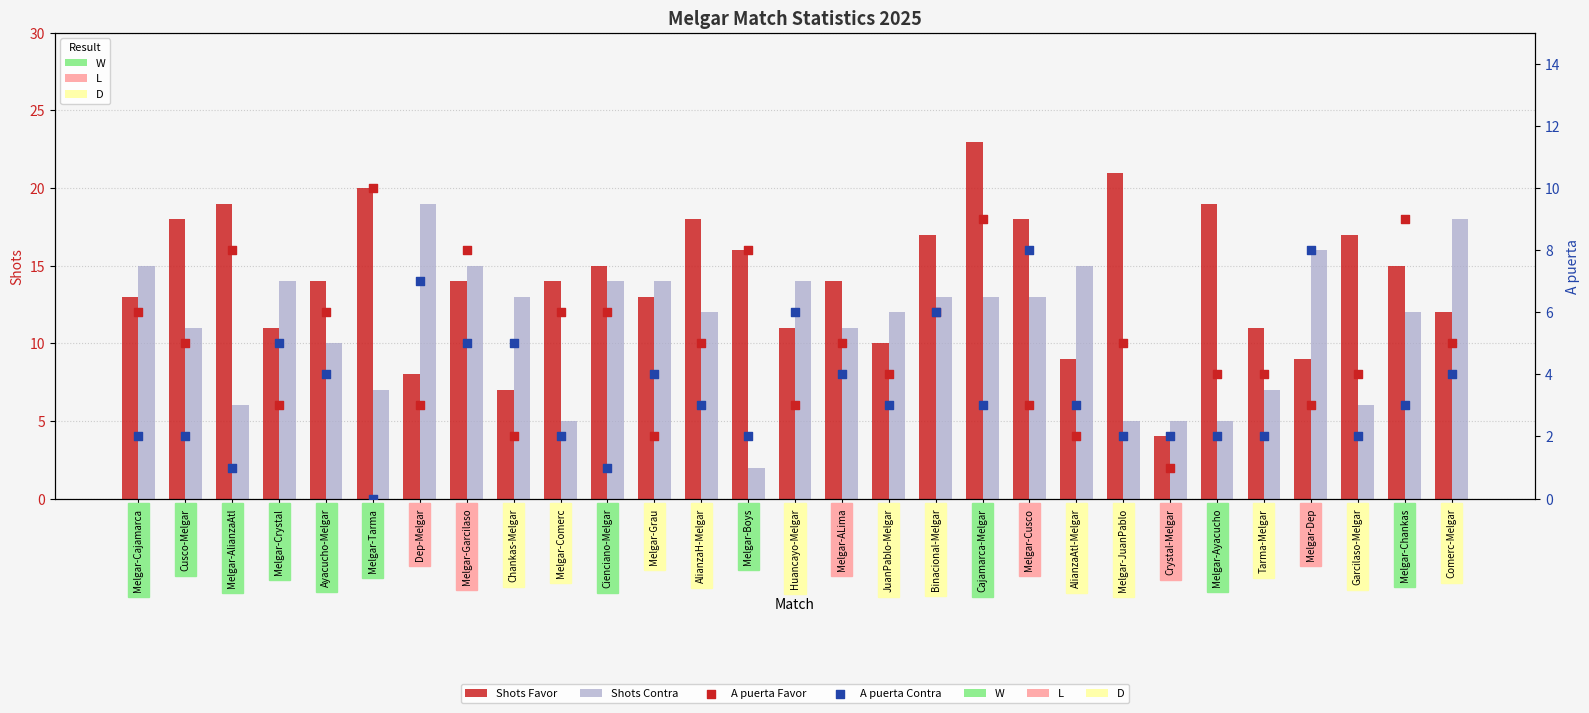

Which series has the largest Y range (max minus min)?

Shots Favor